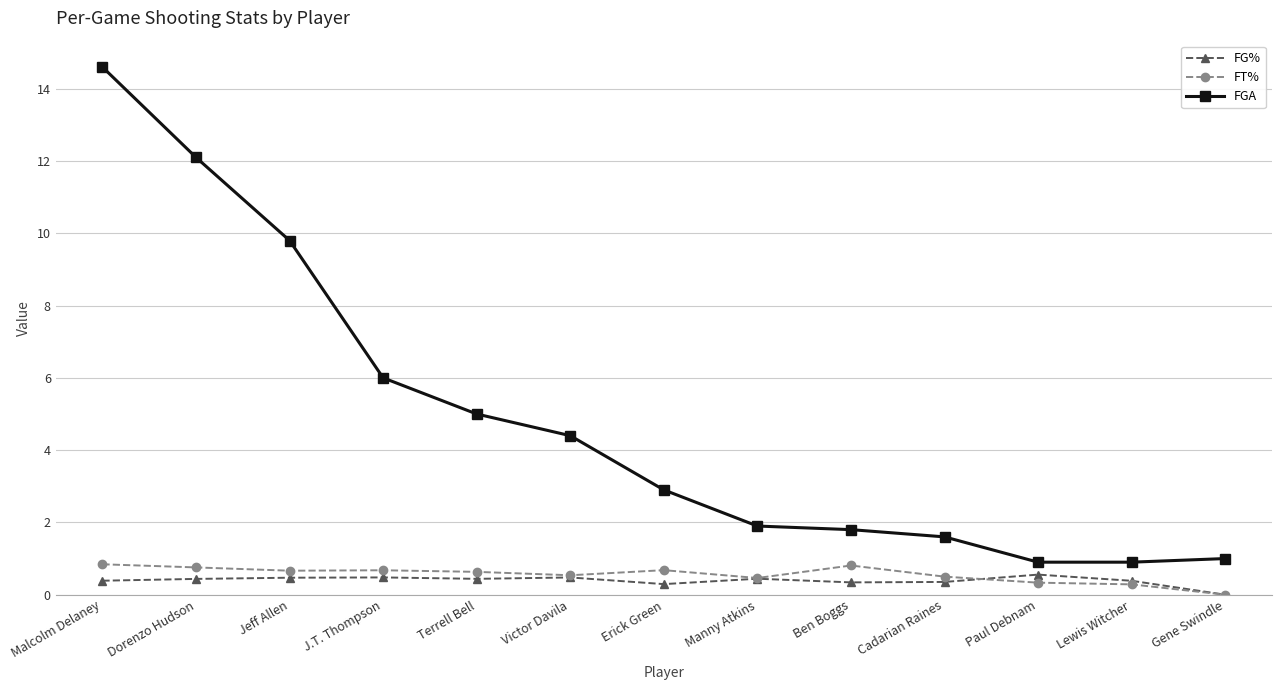

Where does the FGA series first go above 2?

Malcolm Delaney